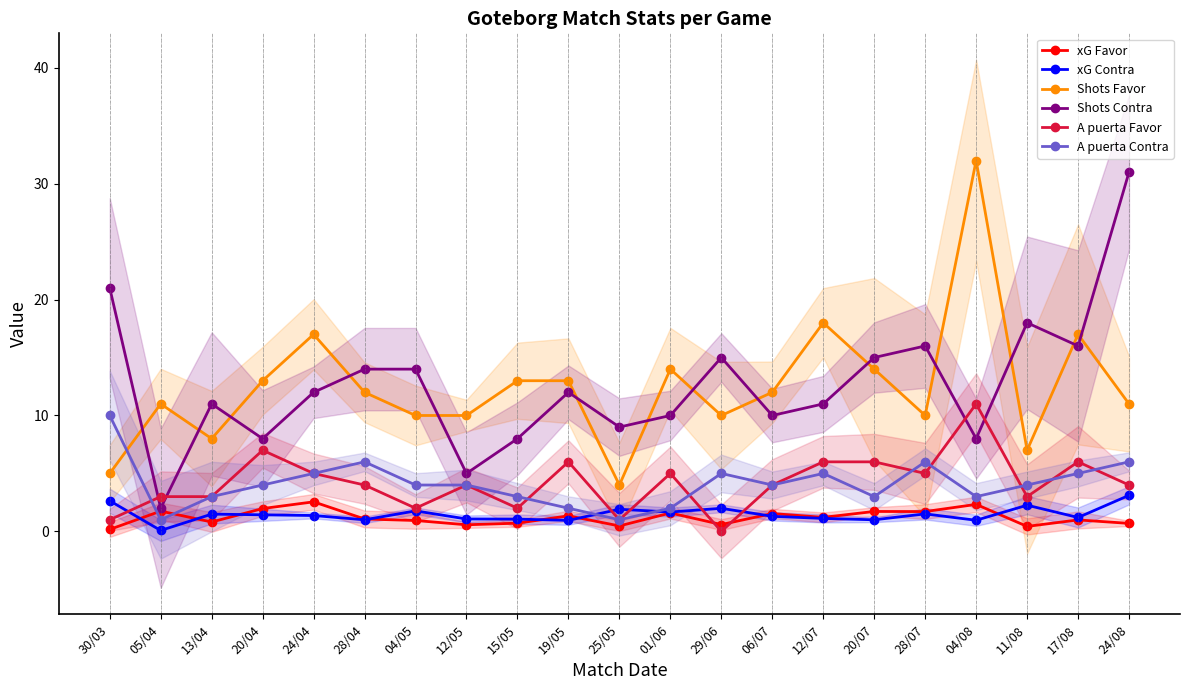

The A puerta Favor series shows 7.0 at 20/04. True or false?

True